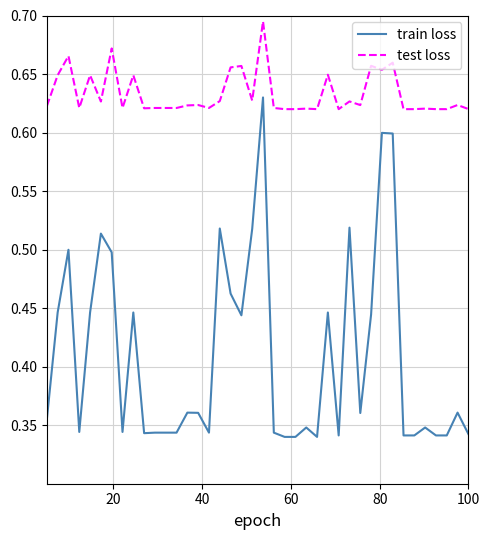

At how many categories does at least one series exceed 0?

40